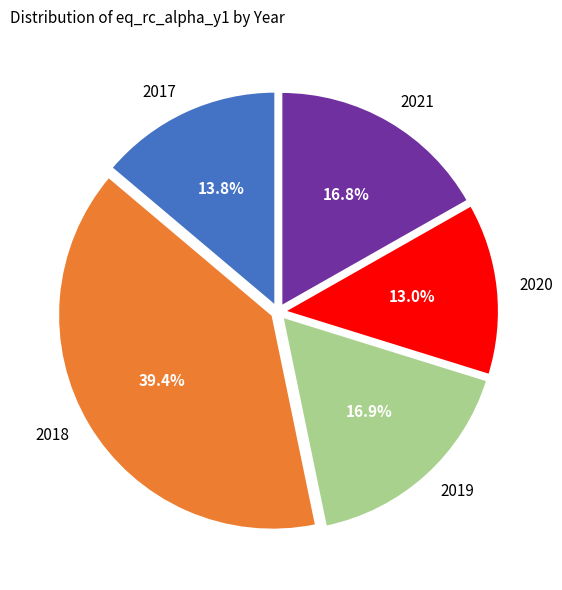

What is the smallest slice in the pie chart?

2020